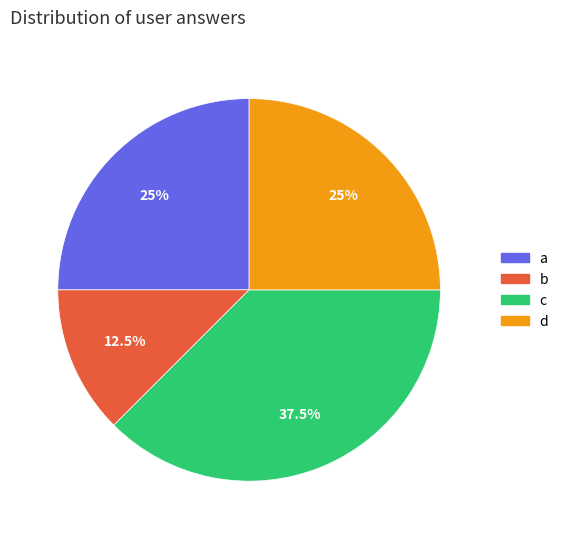

Which slice is the smallest?

b